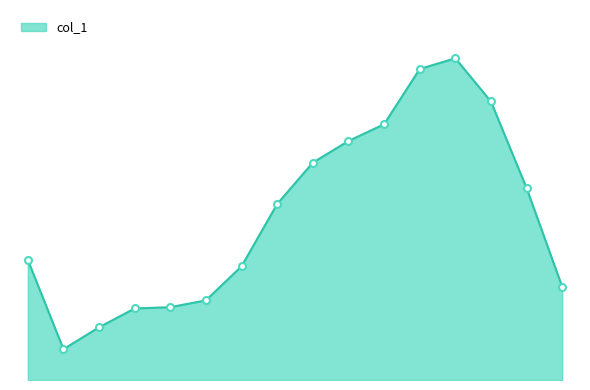

Does the chart display data point markers on the line(s)?

No